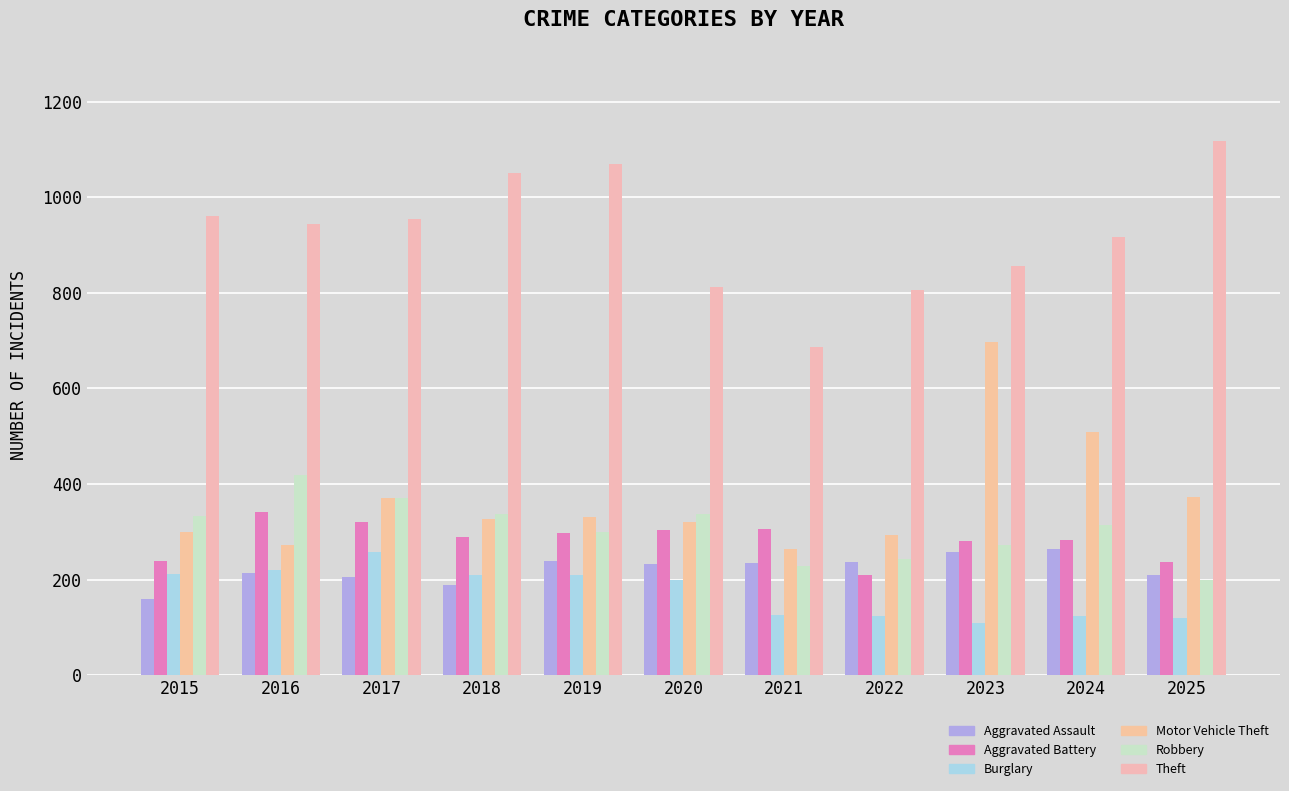

How many groups of bars are there?

11